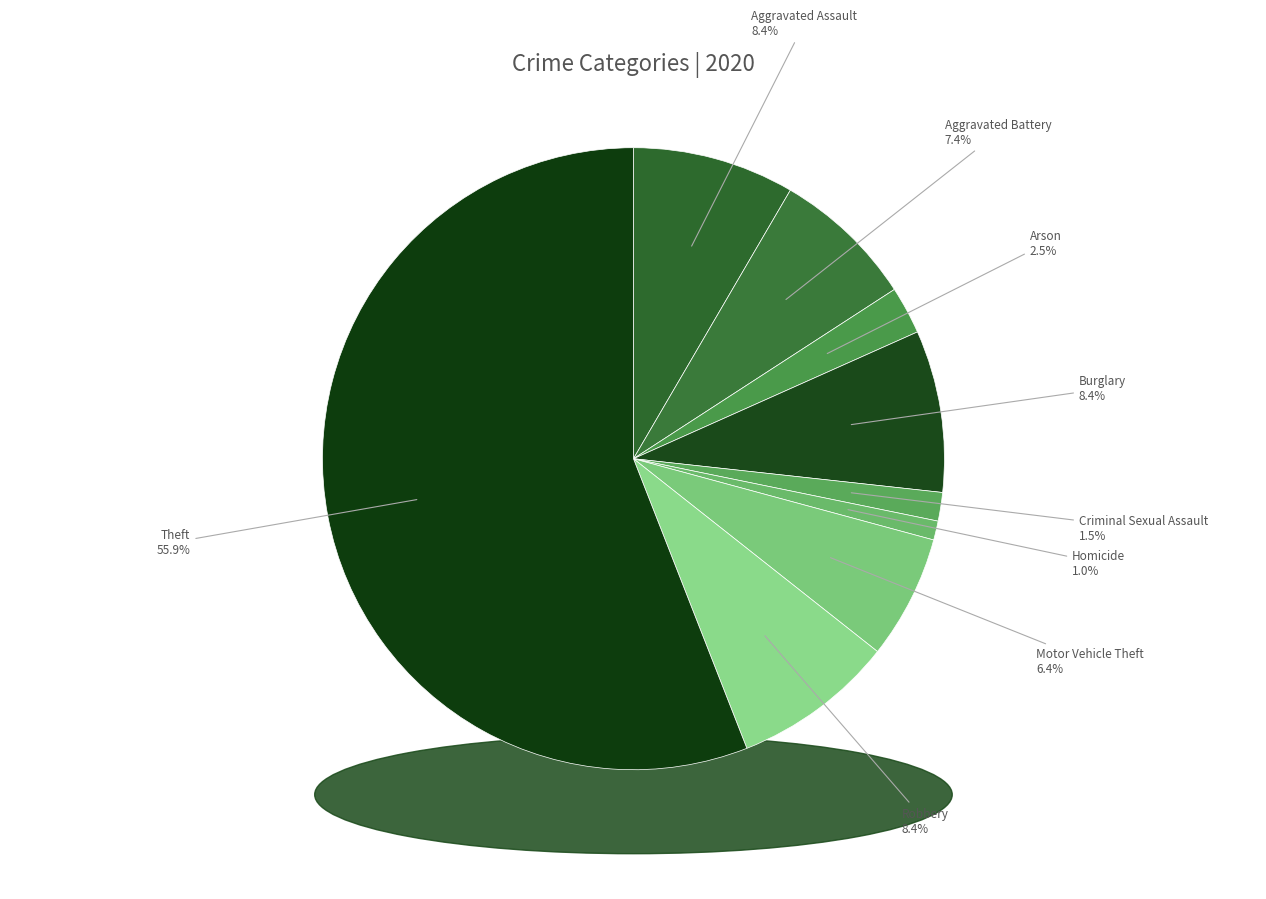

Is there any slice that represents more than half of the pie?

Yes